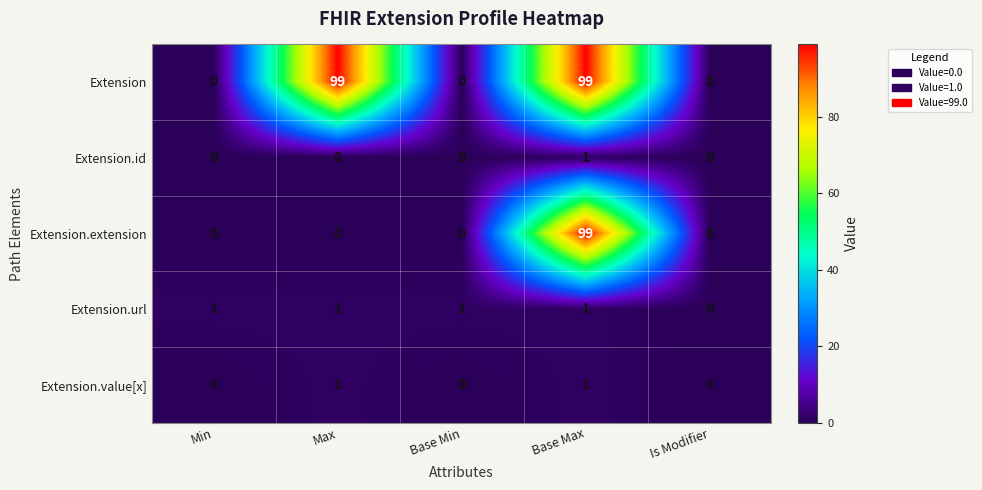

What is the maximum value shown in the chart?

99